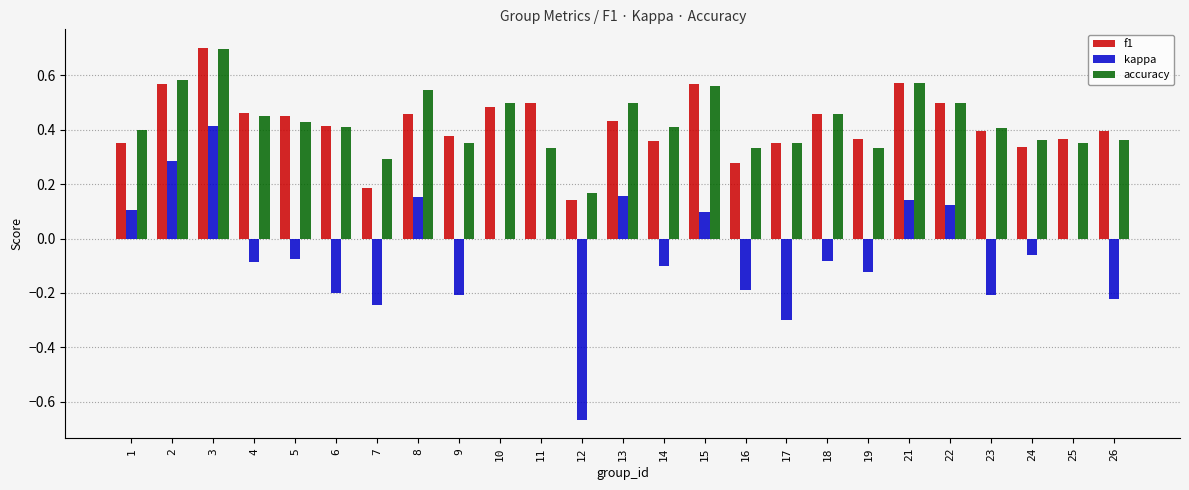

True or false: kappa has a value of 0.0 at 25.

True